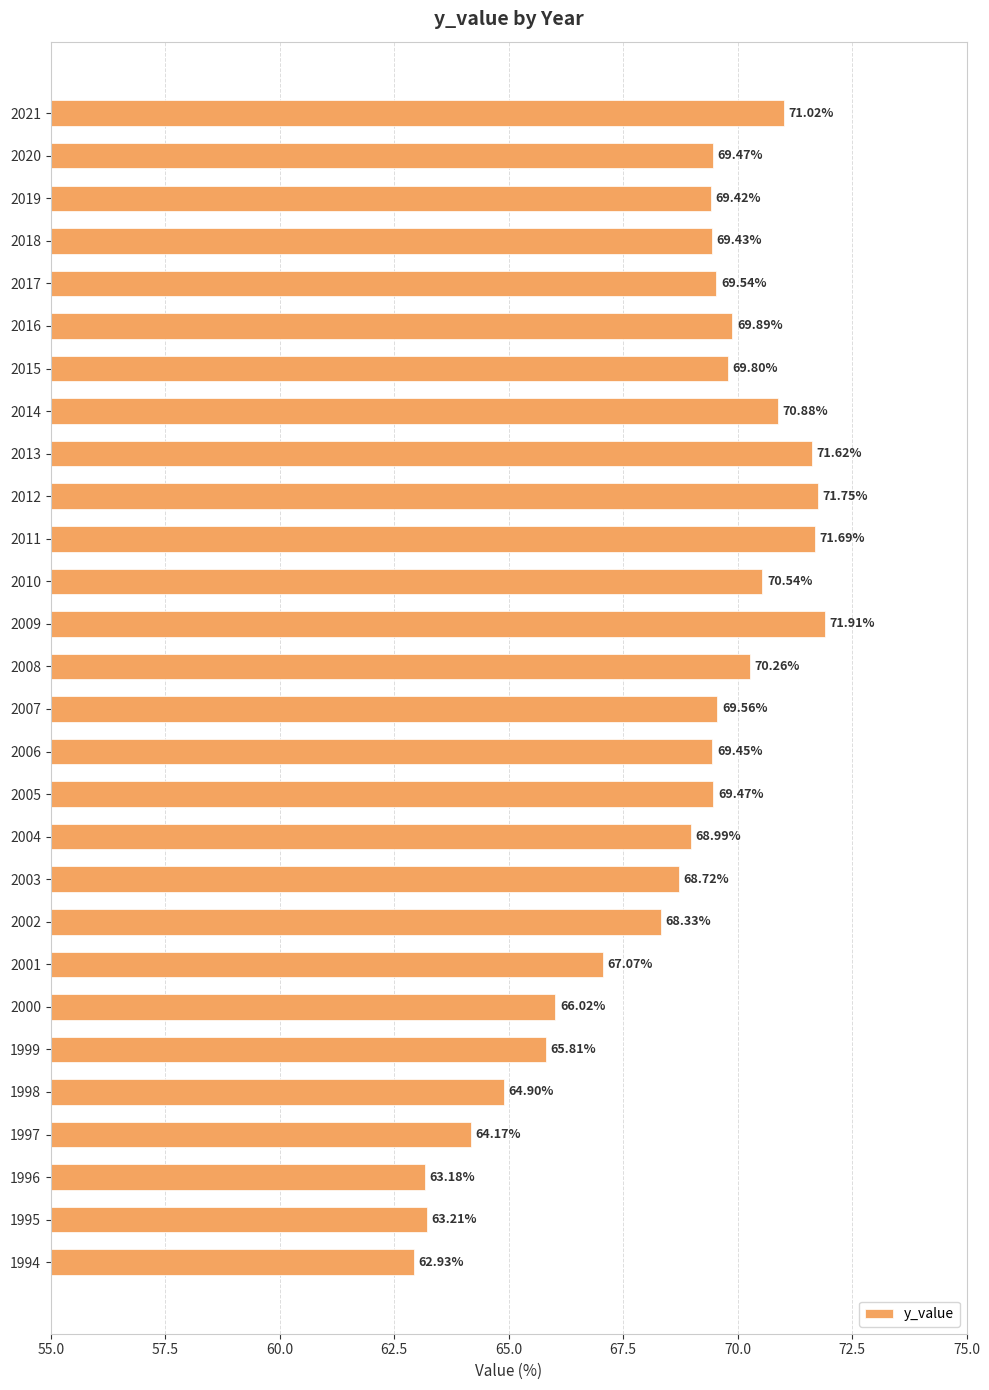

Between 1999 and 2012, which is larger?

2012